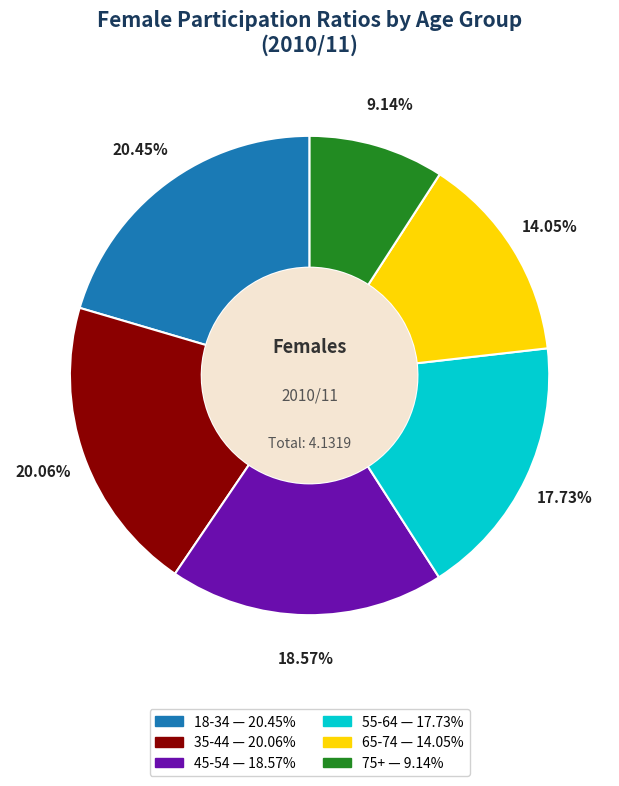

How many slices are in this pie chart?

6